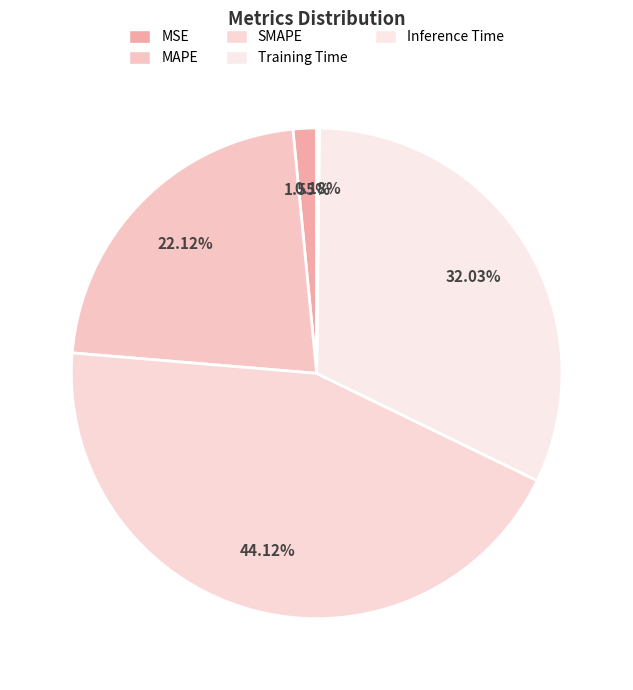

Does any single category account for the majority?

No